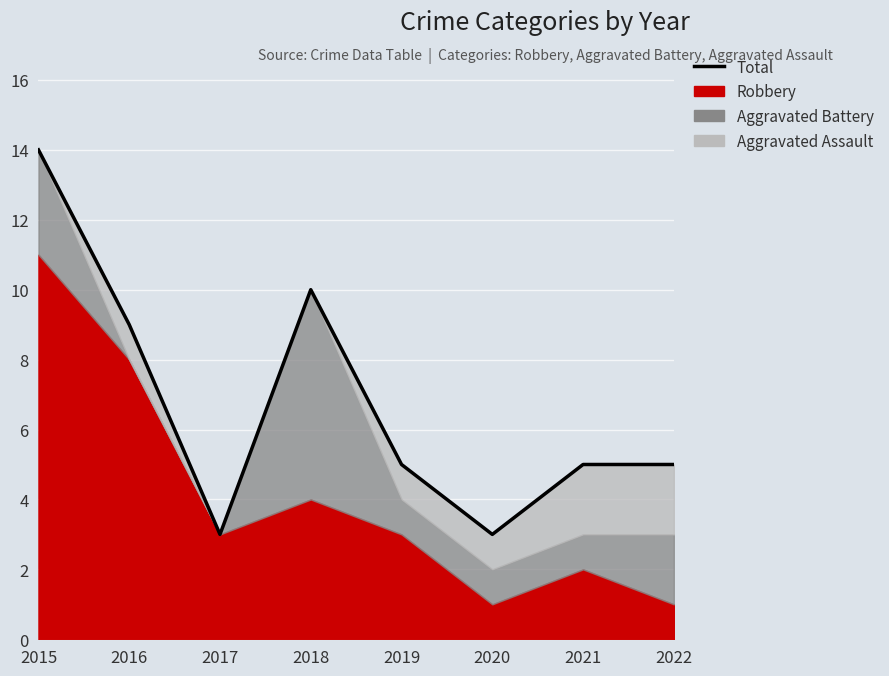

At which category does the chart reach its minimum across all series?

2017